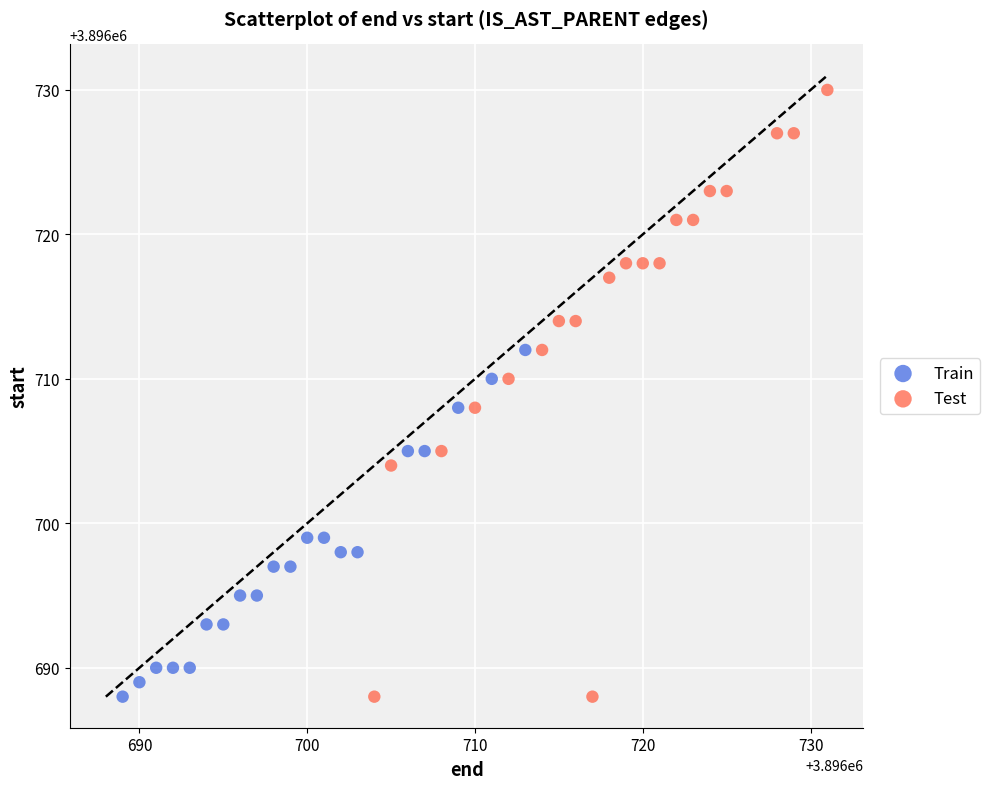

Which series has the largest Y range (max minus min)?

Test